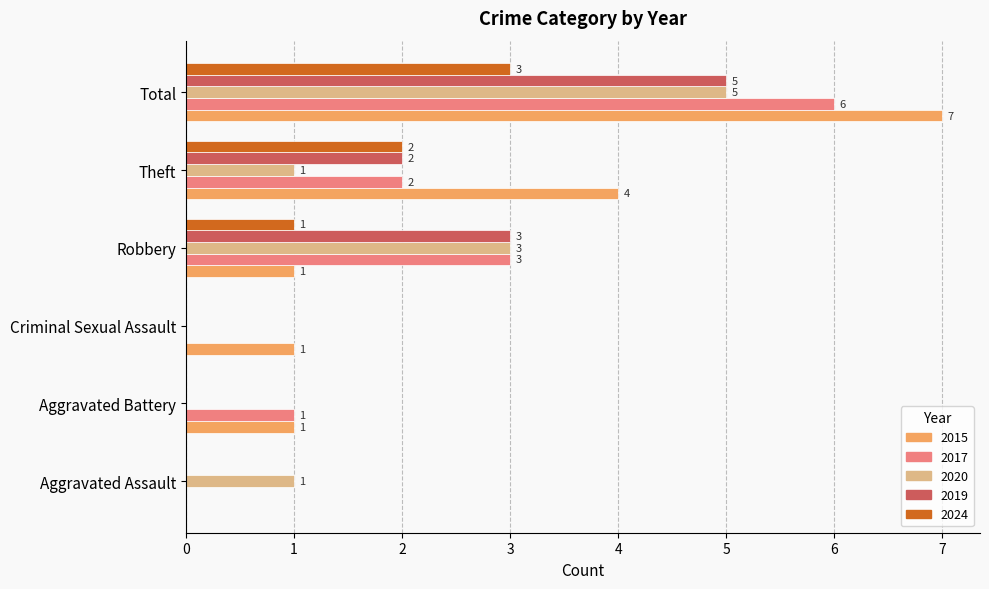

Which series has the widest spread of values?

2015